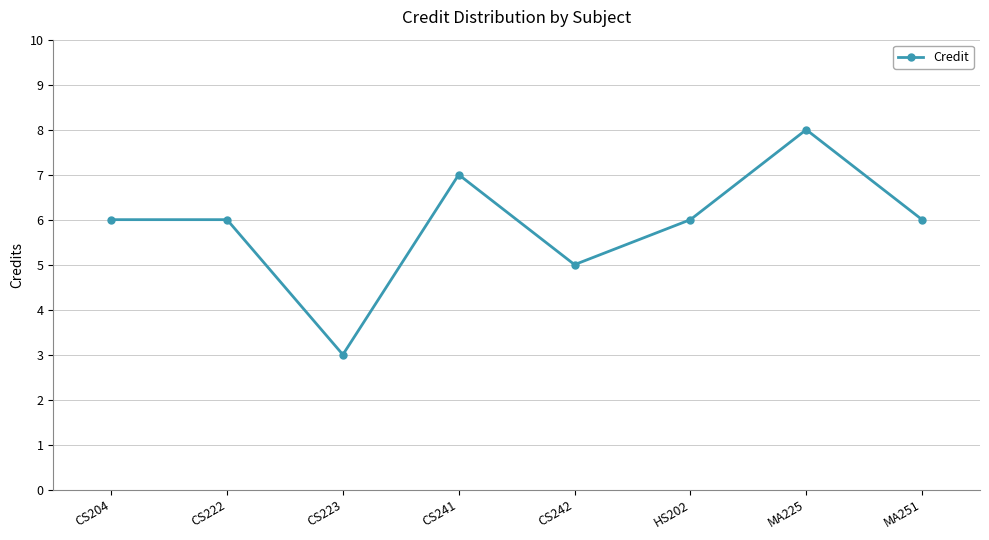

What position from the right is HS202?

3